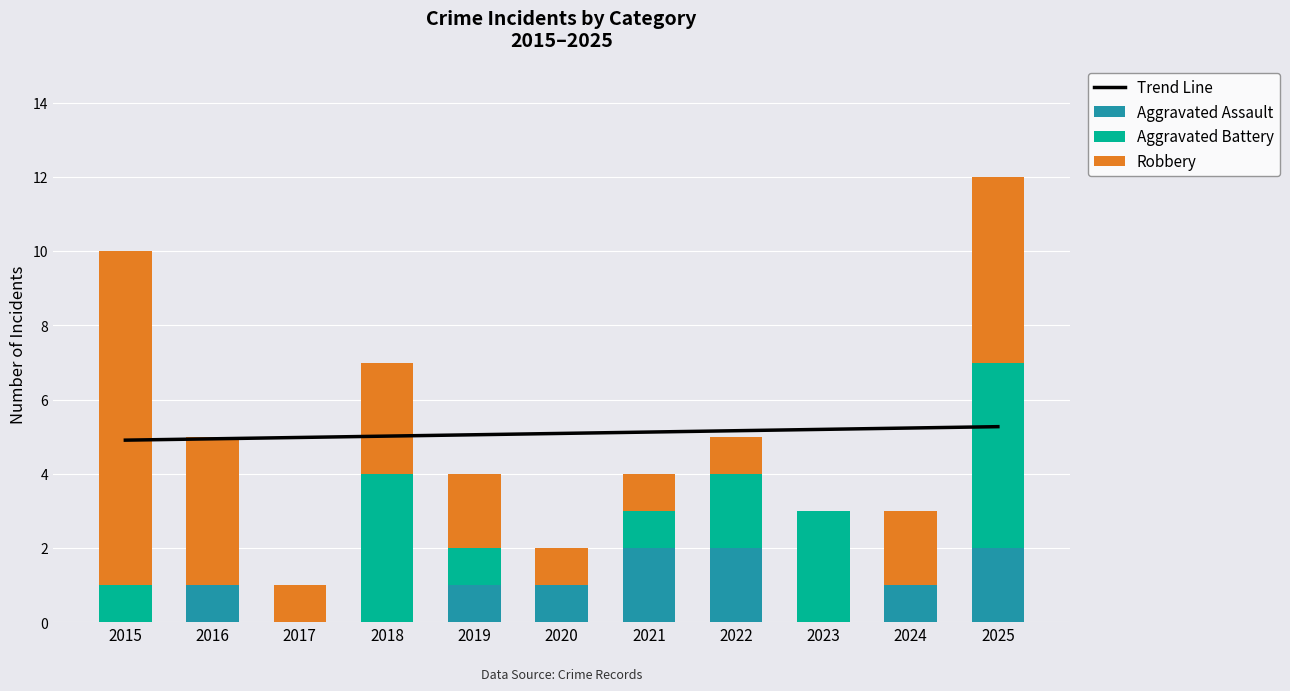

Rank the categories by Trend Line value from lowest to highest.

2015, 2016, 2017, 2018, 2019, 2020, 2021, 2022, 2023, 2024, 2025